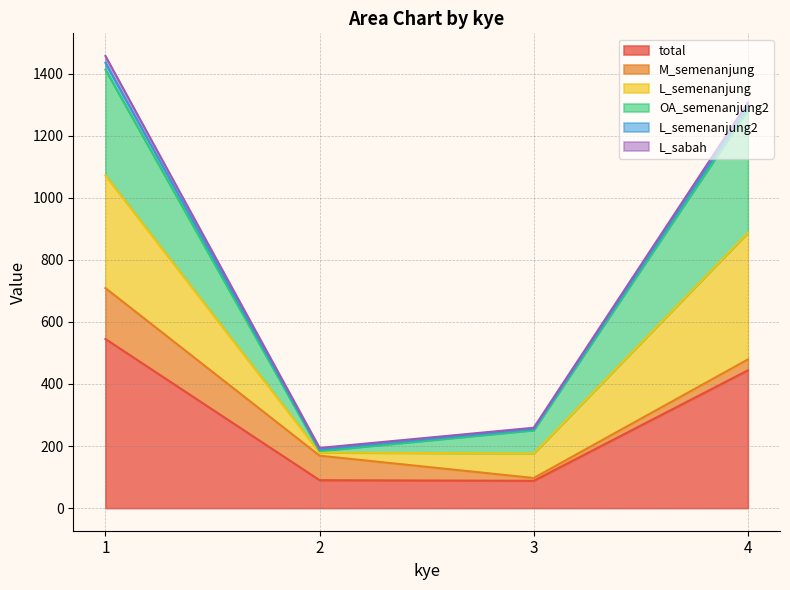

At which category is the sum across all series the highest?

1